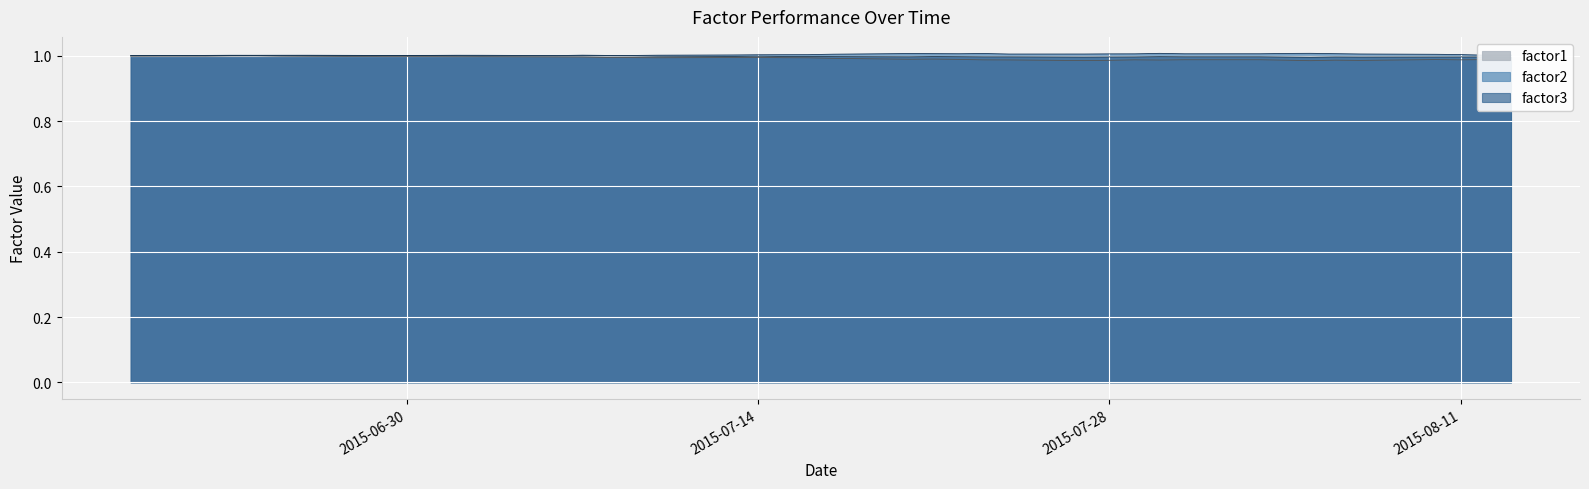

What is the minimum value shown in the chart?

1.0